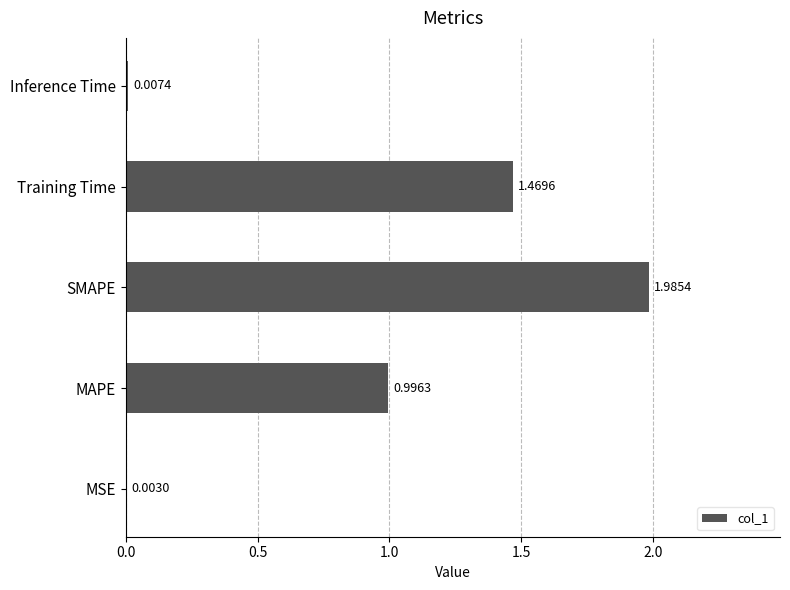

What is the change in value from SMAPE to Inference Time?

-2.0